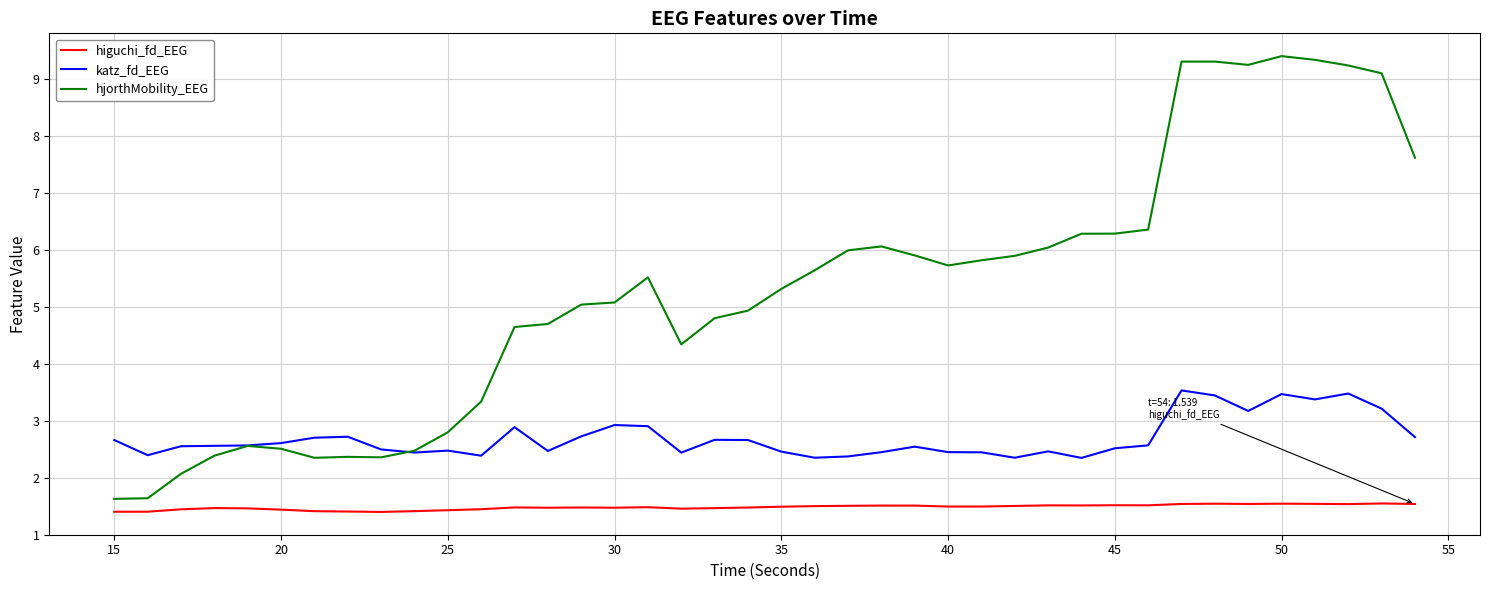

List the series in order of their overall mean, lowest first.

higuchi_fd_EEG, katz_fd_EEG, hjorthMobility_EEG